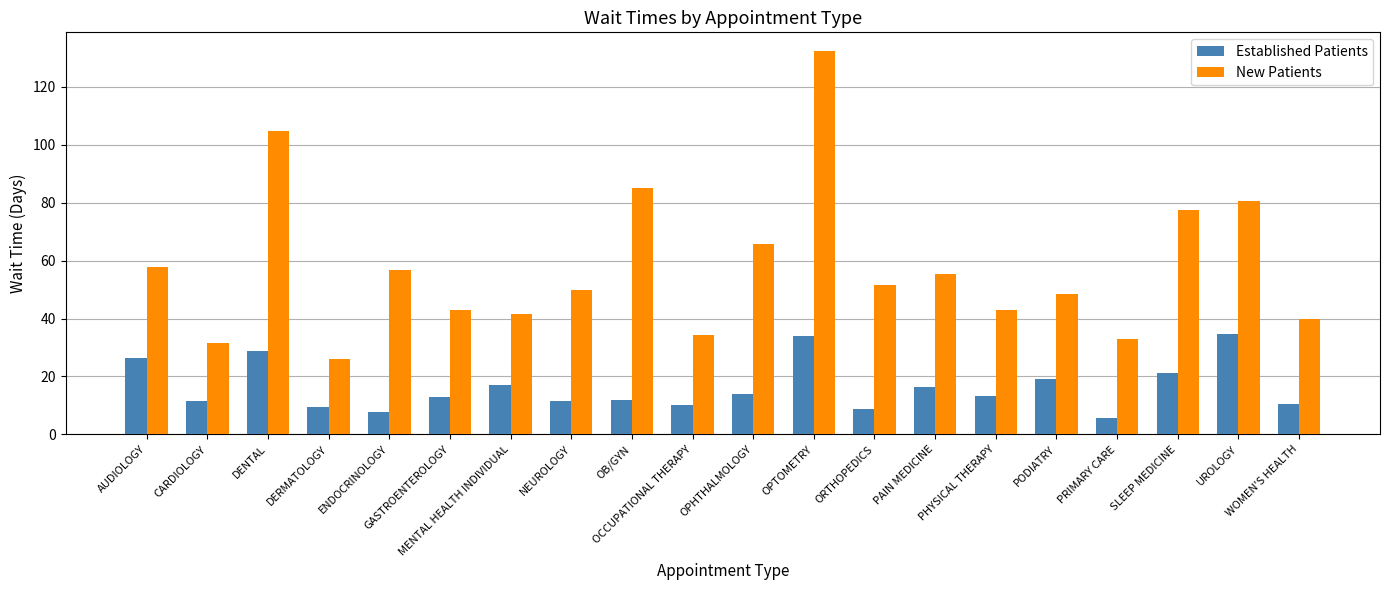

Which series has the largest total across all categories?

New Patients